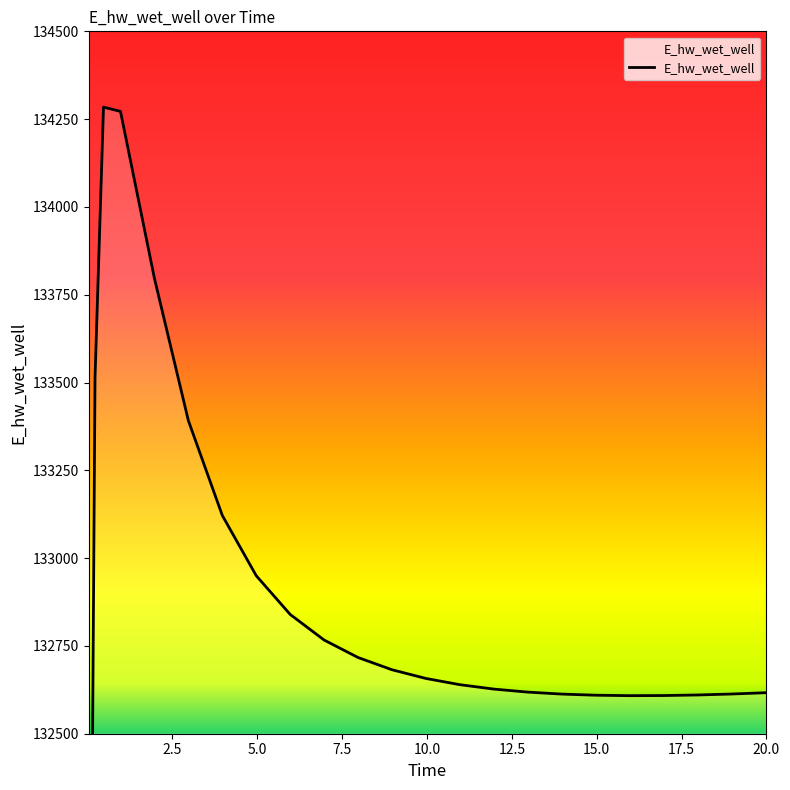

Which has a higher value, 15.96875 or 12.96875?

12.96875